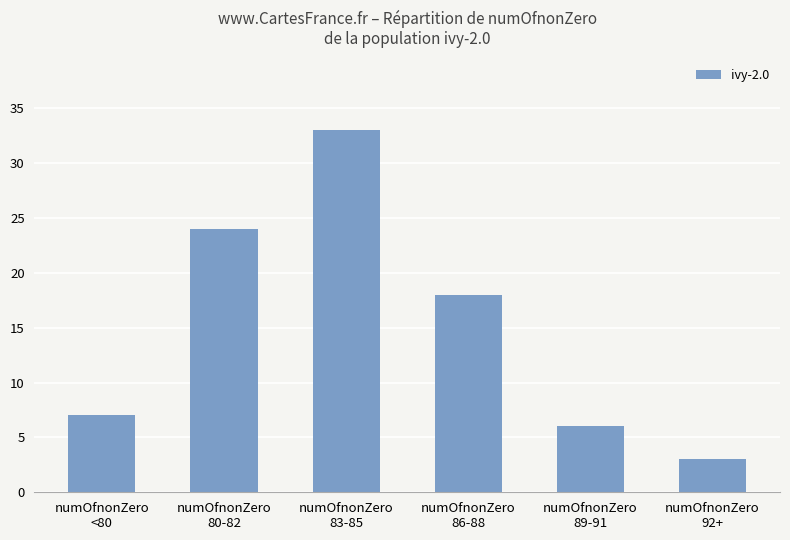

How many series are shown in this chart?

1